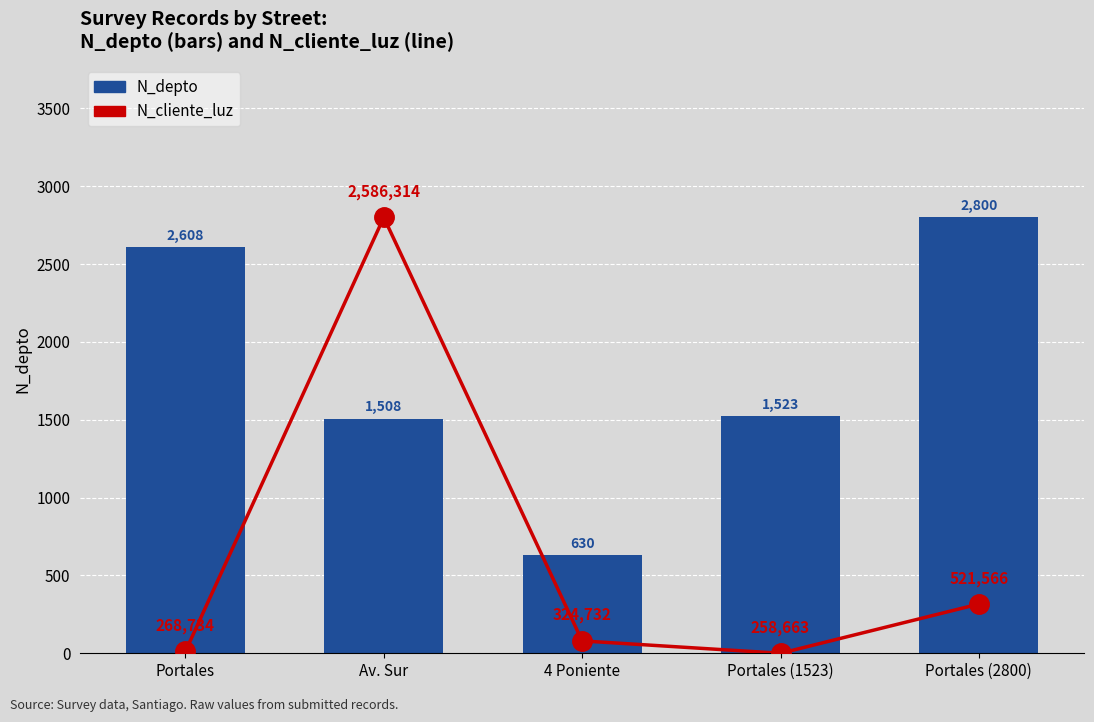

What is the sum of all N_depto values?

9069.0